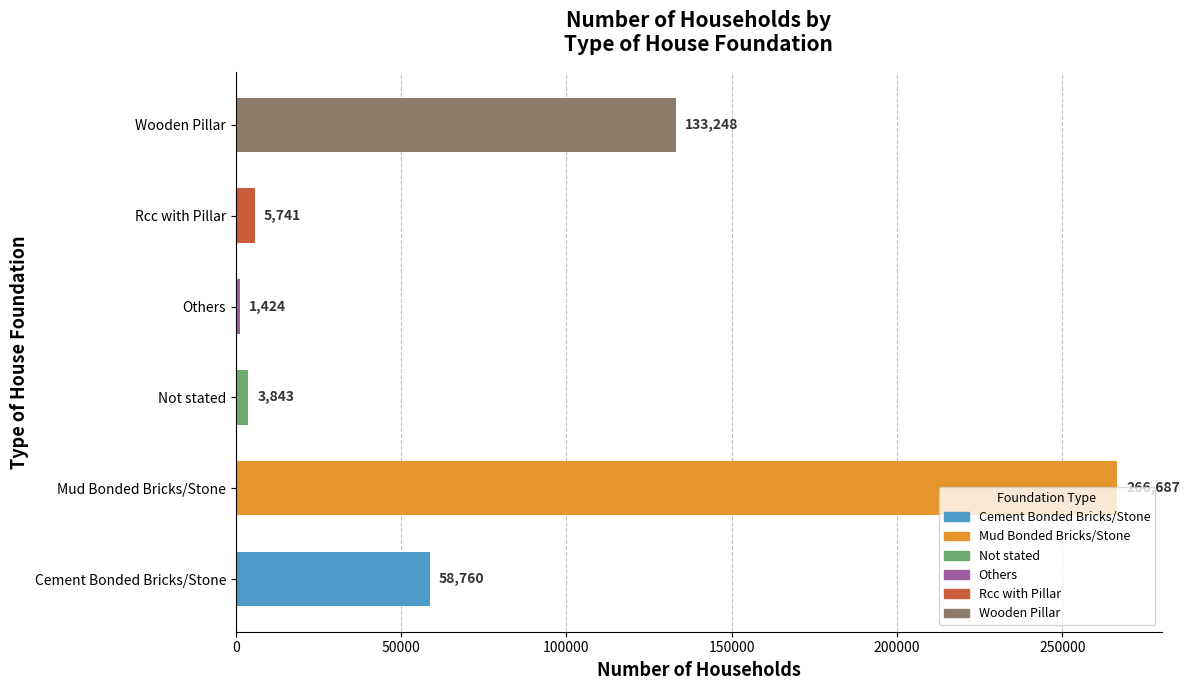

What is the difference between the second highest and minimum values?

131824